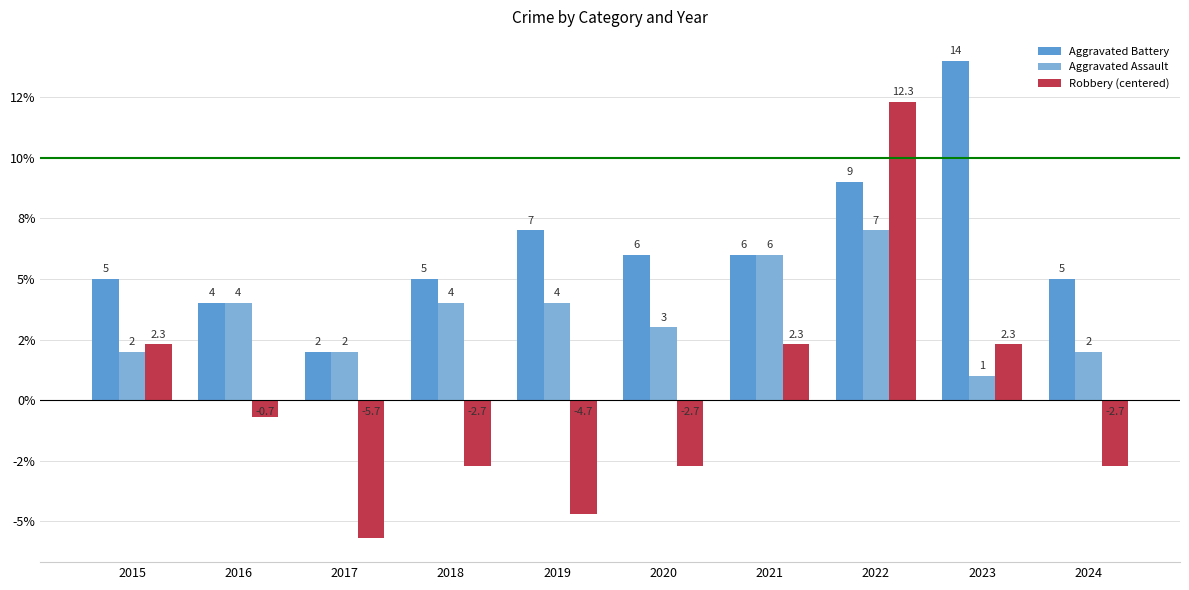

Is the value of Aggravated Battery at 2016 greater than the value of Aggravated Assault at 2015?

Yes